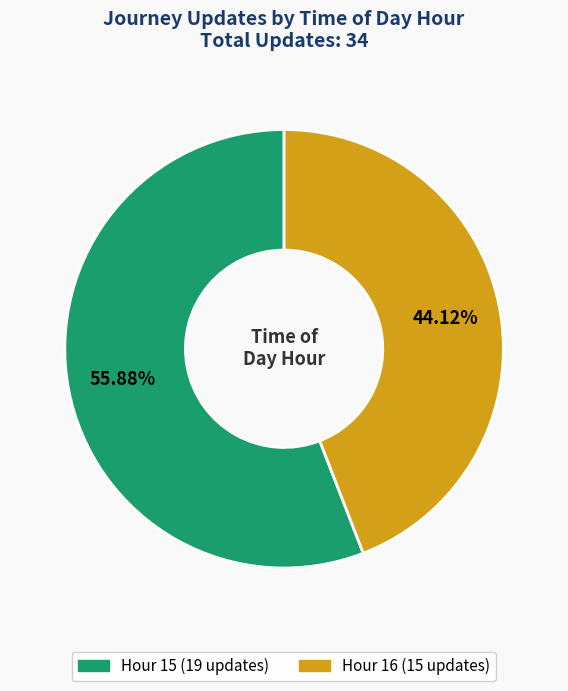

Does any single category account for the majority?

Yes